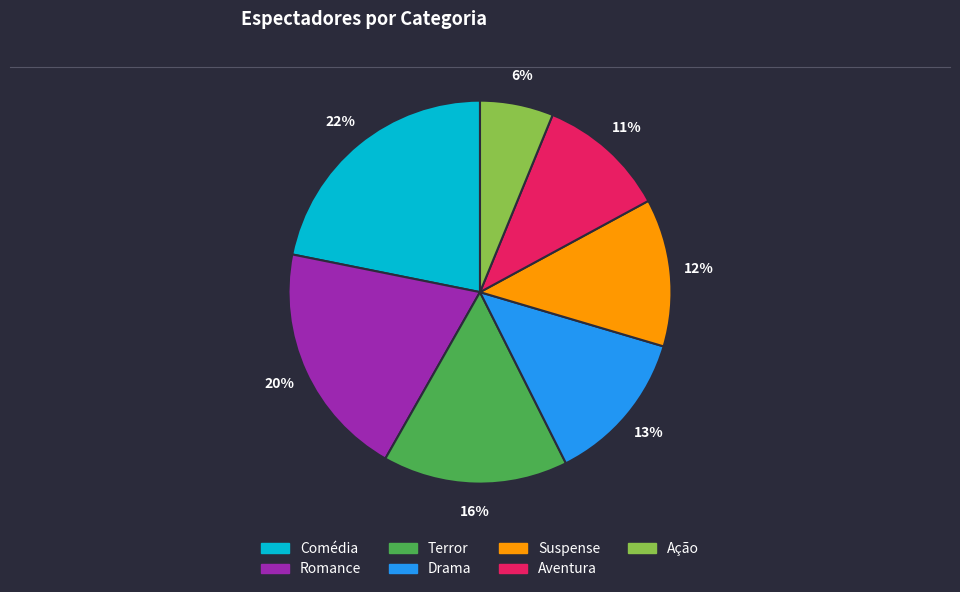

To the nearest percent, what is the difference between the Aventura and Comédia slice percentages?

11%